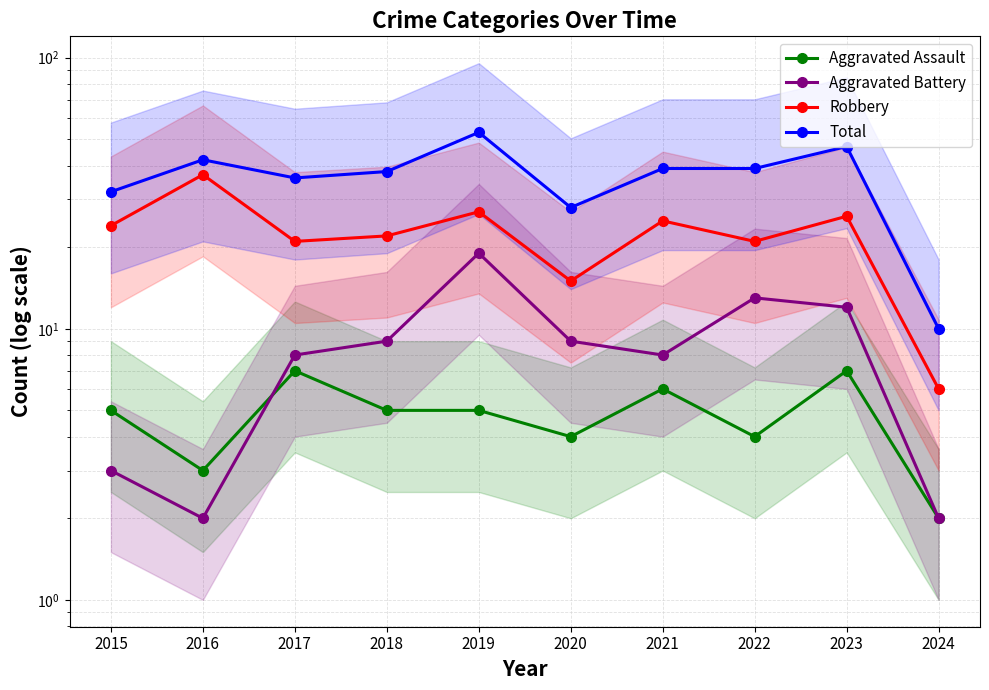

Rank the series at 2022 from lowest to highest value.

Aggravated Assault, Aggravated Battery, Robbery, Total